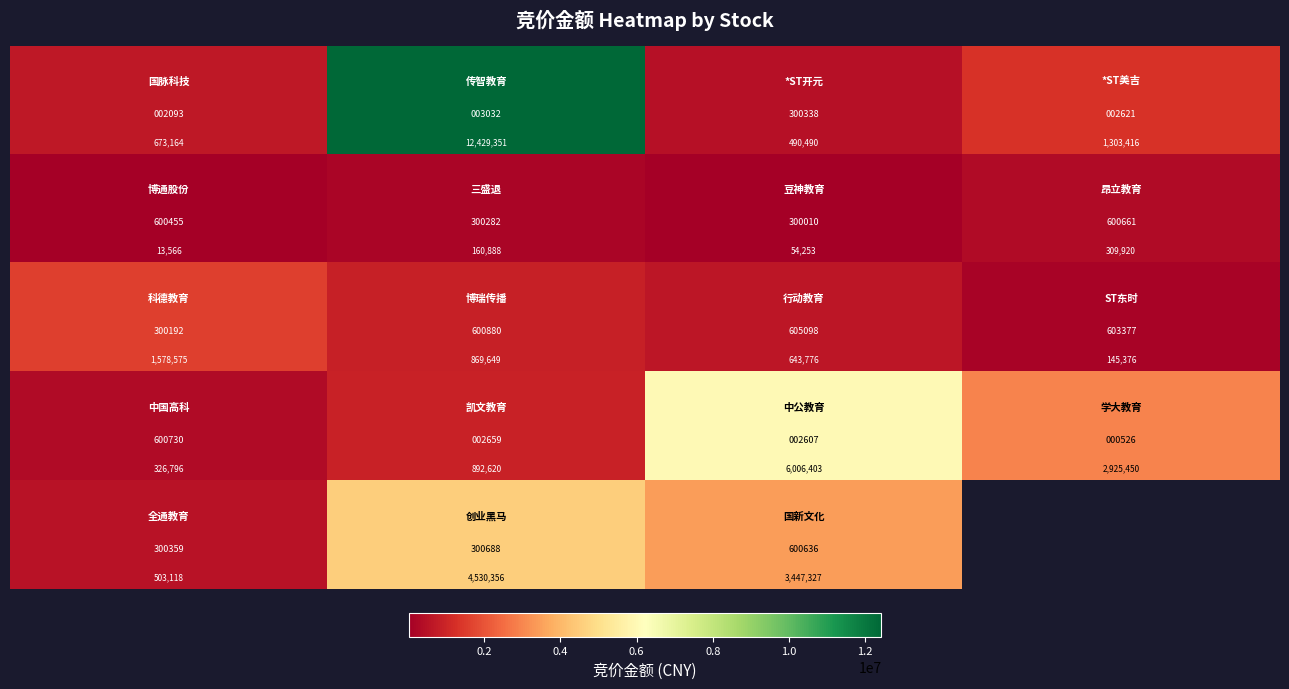

What is the total value across all series at 0.2?

18882864.0